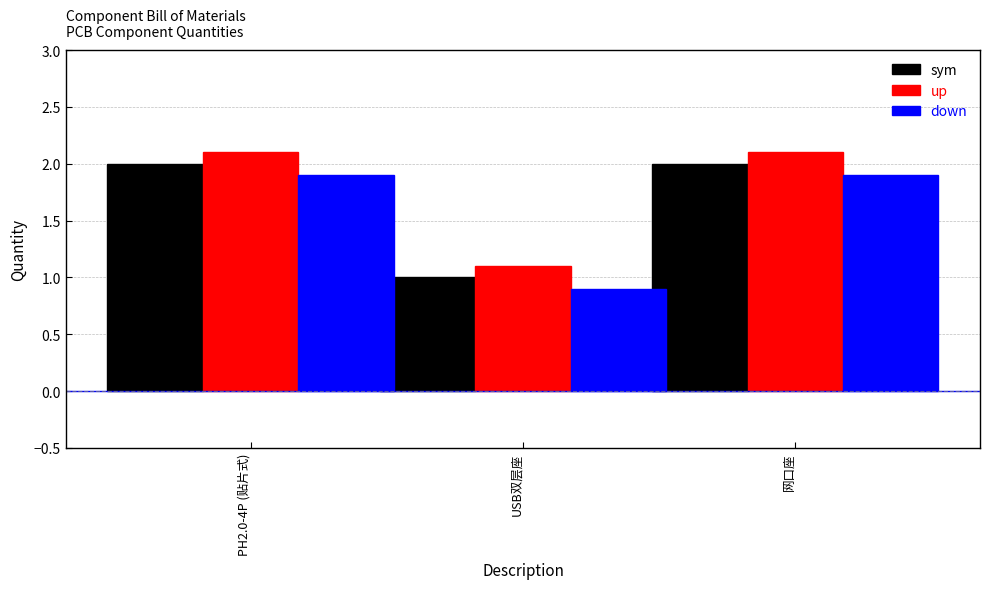

Reading right to left, transcribe all the data shown in this chart.

sym: 网口座=2.0	USB双层座=1.0	PH2.0-4P (贴片式)=2.0
up: 网口座=2.1	USB双层座=1.1	PH2.0-4P (贴片式)=2.1
down: 网口座=1.9	USB双层座=0.9	PH2.0-4P (贴片式)=1.9